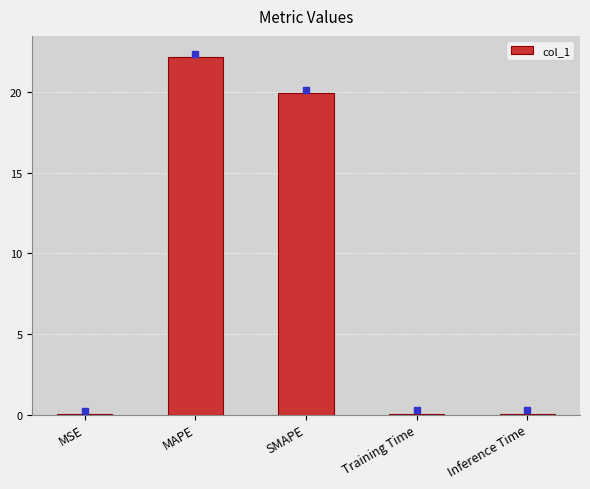

The value at Inference Time is 0.0. True or false?

True